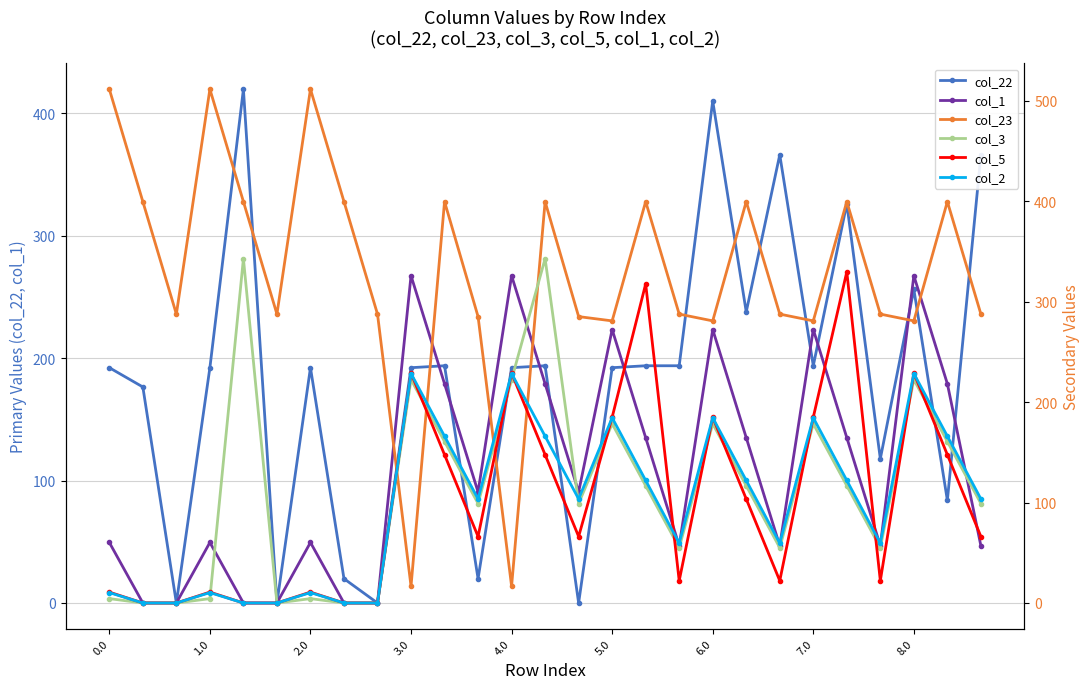

Count the number of categories in the chart.

27